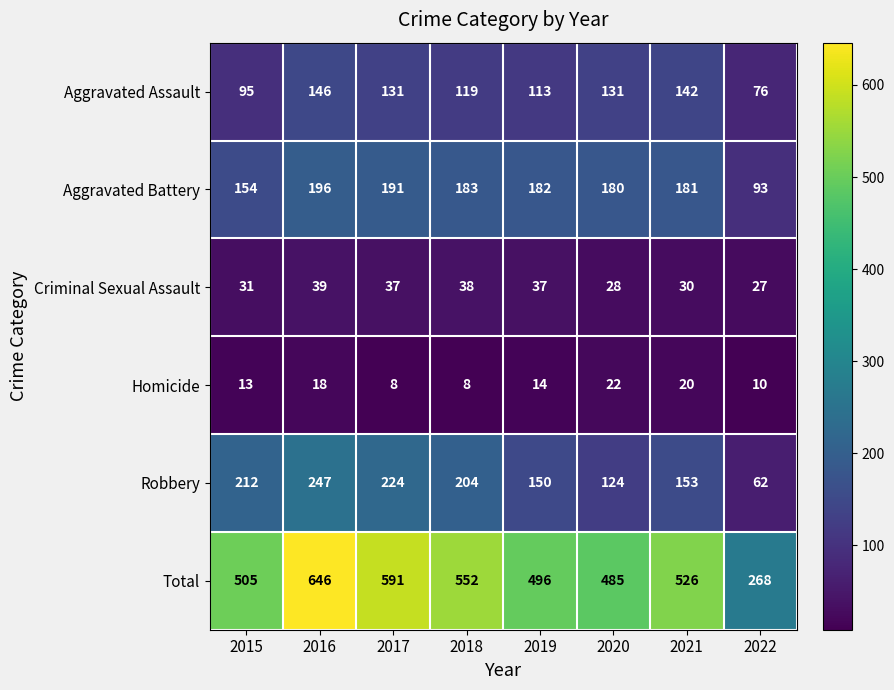

Which series has the largest total across all categories?

Total